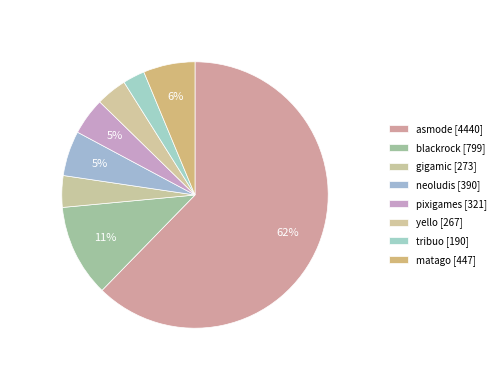

What is the largest slice in the pie chart?

asmode